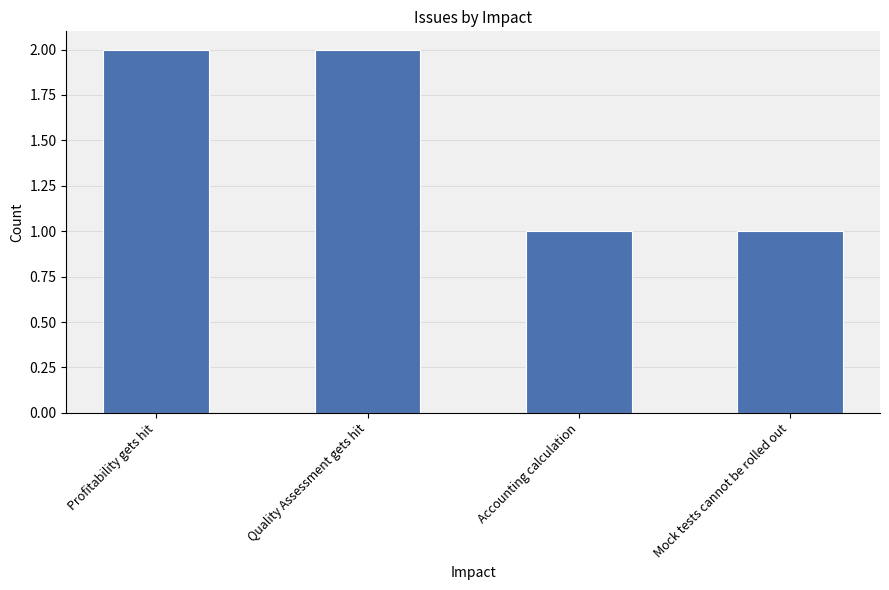

What is the difference between the maximum and second lowest values?

1